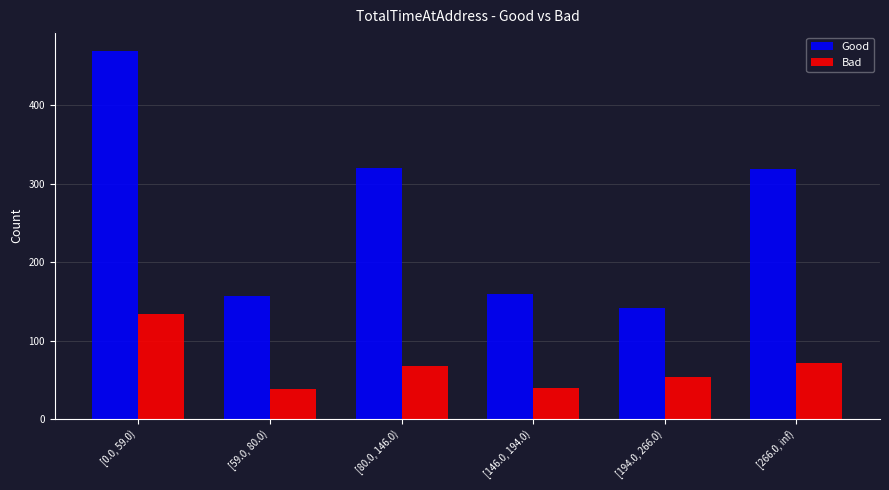

Which series has the largest range (max minus min)?

Good